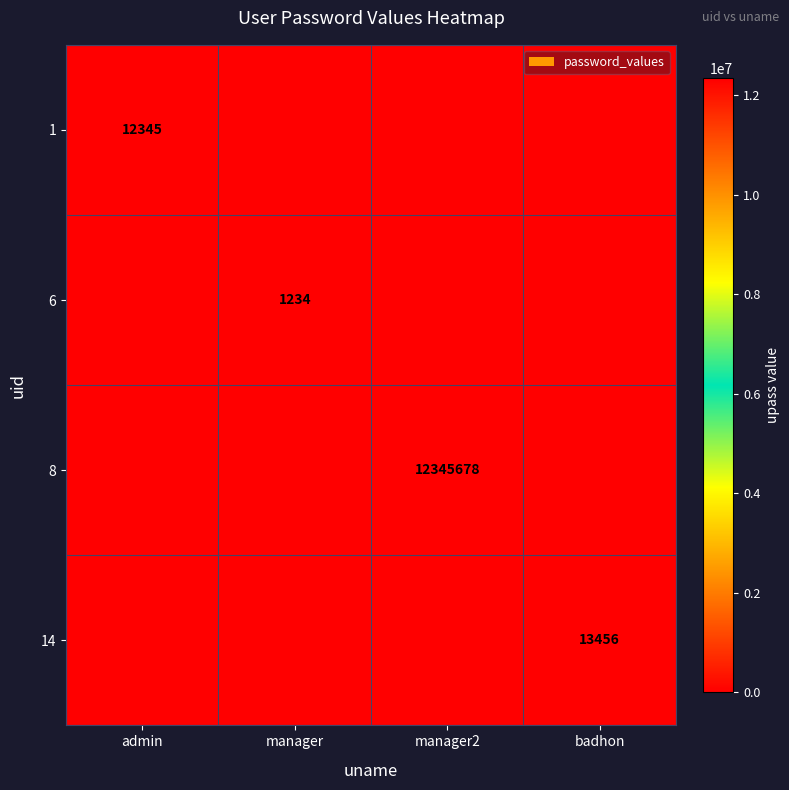

The 14 series shows 13456 at badhon. True or false?

True